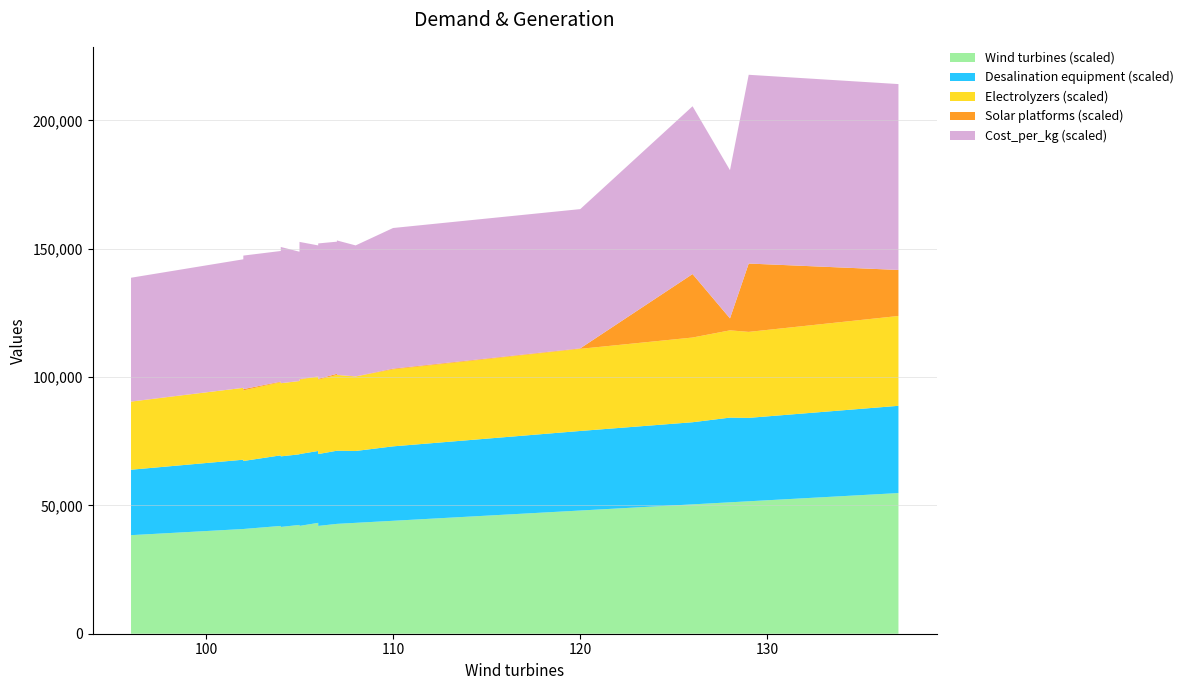

Reading left to right, extract all data points from this chart.

Cost_per_kg: 4.8	4.8	4.9	5.0	5.0	5.2	5.2	5.1	5.1	5.1	5.2	5.2	5.3	5.0	5.1	5.2	5.3	5.3	5.1	5.2	5.2	5.3	5.1	5.2	5.1	5.5	5.4	6.5	5.8	7.4	7.2
Electrolyzers: 53.0	53.0	54.0	56.0	57.0	56.0	55.0	57.0	57.0	59.0	57.0	56.0	57.0	57.0	57.0	57.0	57.0	58.0	58.0	58.0	57.0	58.0	59.0	59.0	58.0	60.0	64.0	66.0	68.0	67.0	70.0
Desalination equipment: 51.0	51.0	52.0	54.0	55.0	54.0	53.0	55.0	55.0	57.0	55.0	54.0	55.0	55.0	55.0	55.0	55.0	56.0	56.0	56.0	55.0	56.0	57.0	57.0	56.0	58.0	62.0	64.0	66.0	65.0	68.0
Solar platforms: 2.0	6.0	8.0	0.0	30.0	14.0	50.0	21.0	0.0	47.0	11.0	10.0	0.0	7.0	18.0	33.0	0.0	20.0	5.0	2.0	9.0	29.0	47.0	6.0	5.0	27.0	18.0	2473.0	466.0	2663.0	1793.0
Wind turbines: 96.0	96.0	98.0	102.0	104.0	102.0	102.0	105.0	104.0	107.0	104.0	102.0	104.0	106.0	105.0	106.0	104.0	105.0	108.0	106.0	106.0	105.0	107.0	107.0	108.0	110.0	120.0	126.0	128.0	129.0	137.0